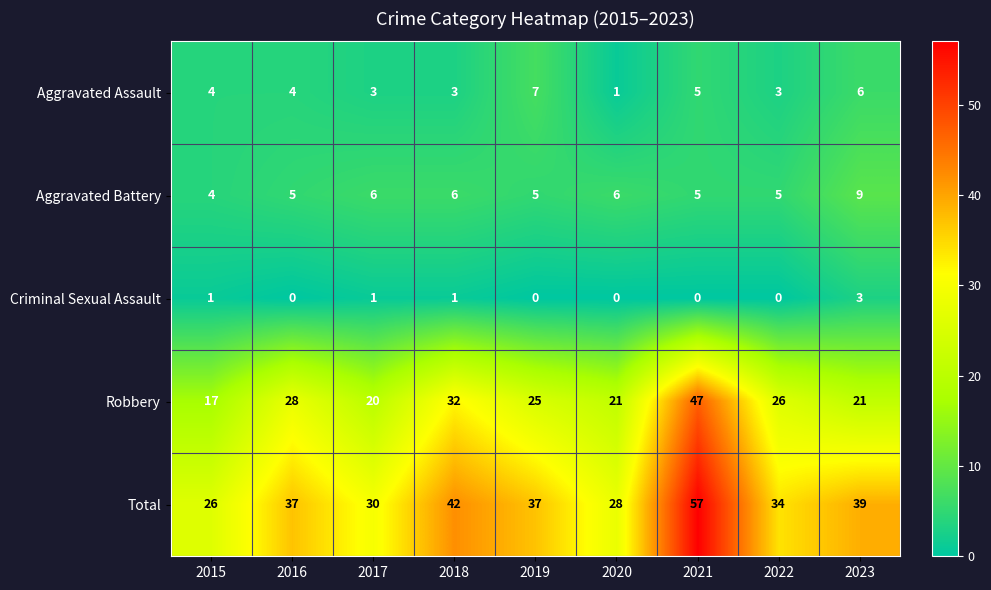

How many data points in Total are less than 37?

4